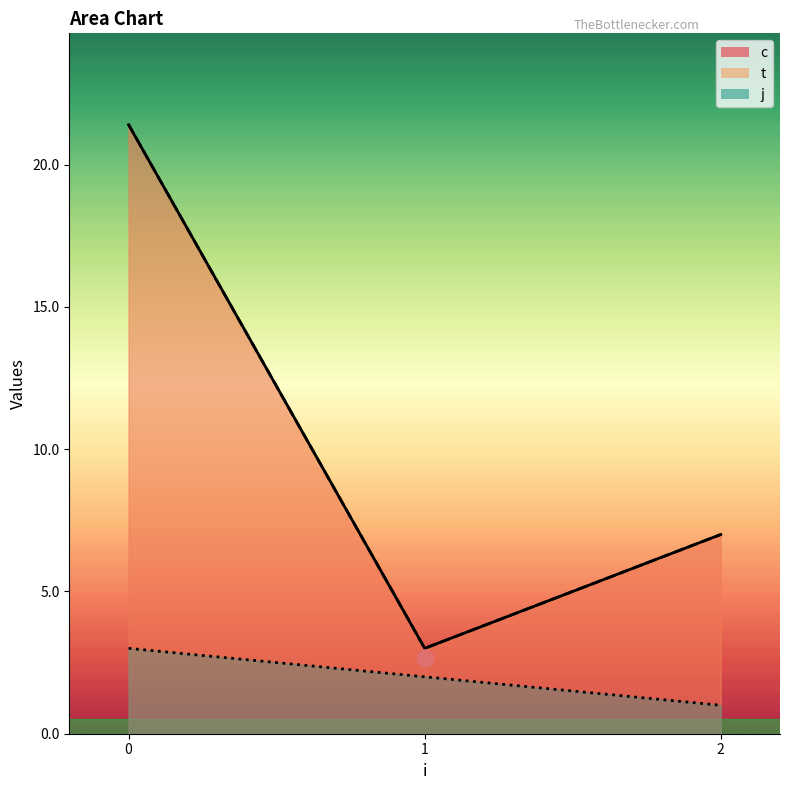

What is the sum of the t values at 1 and 2?

5.0